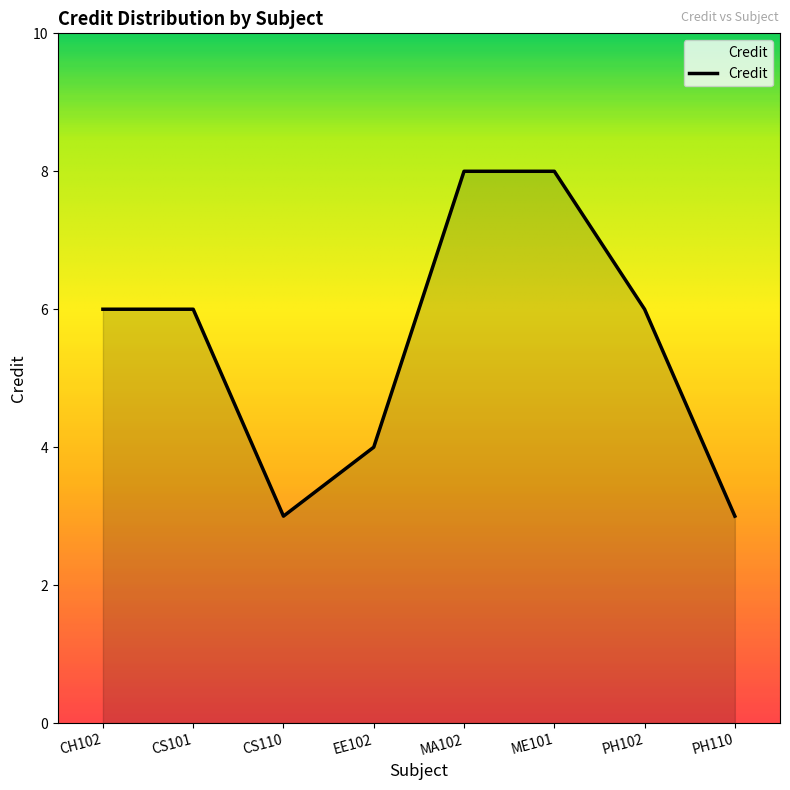

What is the minimum value shown in the chart?

3